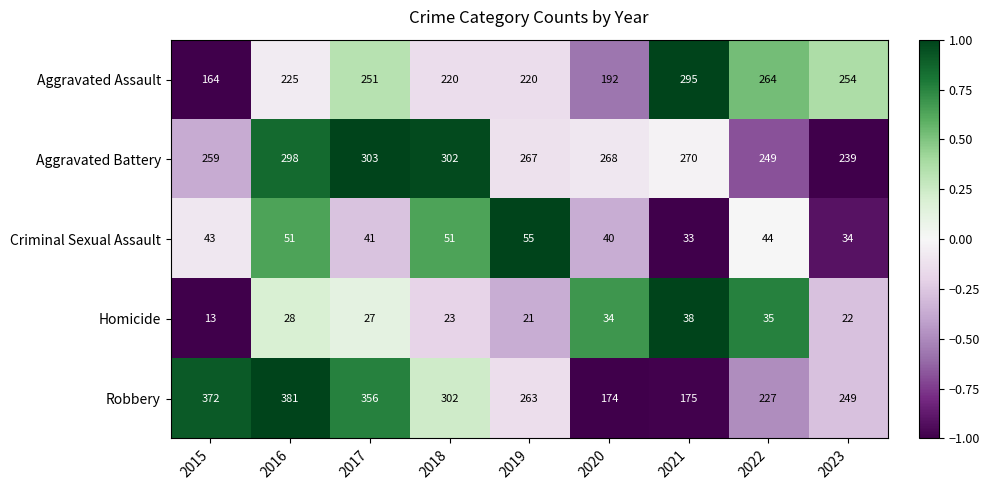

What is the difference between the highest and lowest values at 2019?

246